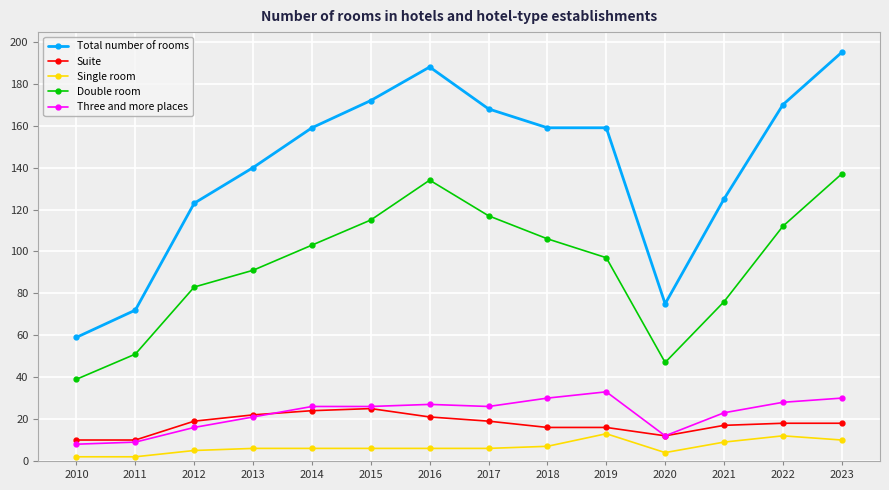

What is the maximum value shown in the chart?

195